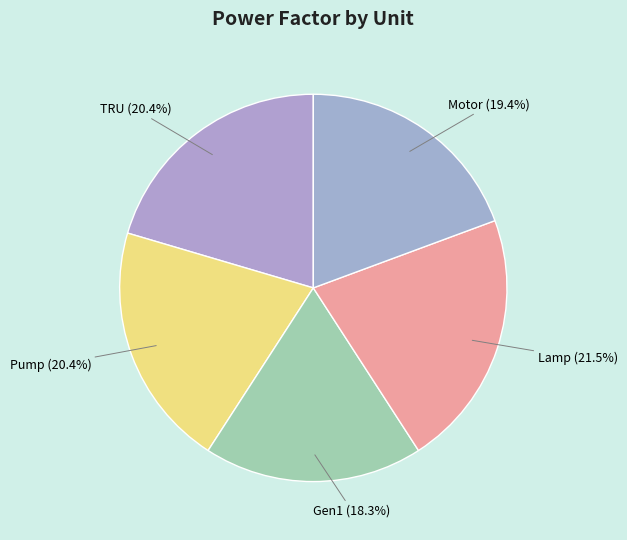

To the nearest percent, what portion does Pump represent?

20%